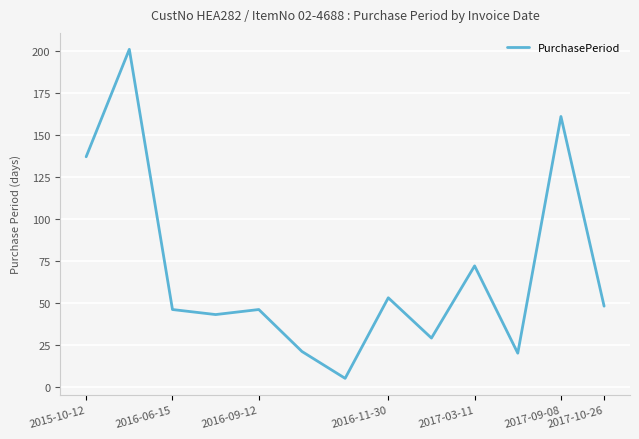

What is the difference between the maximum and minimum values?

196